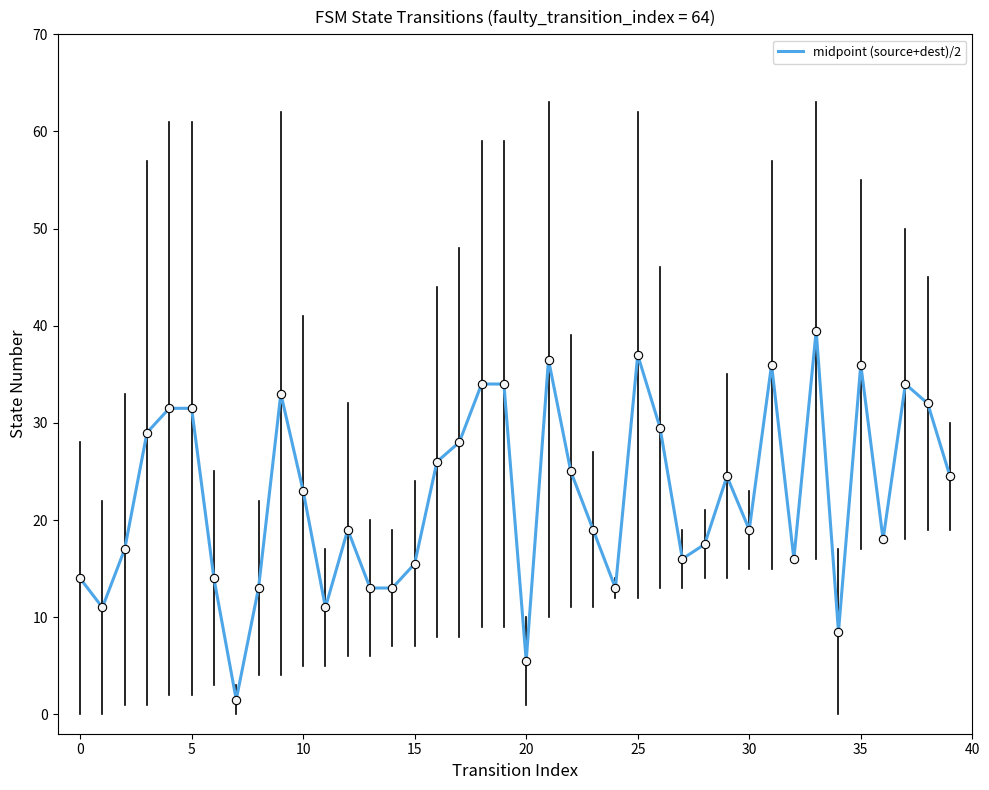

What is the maximum value shown in the chart?

39.5